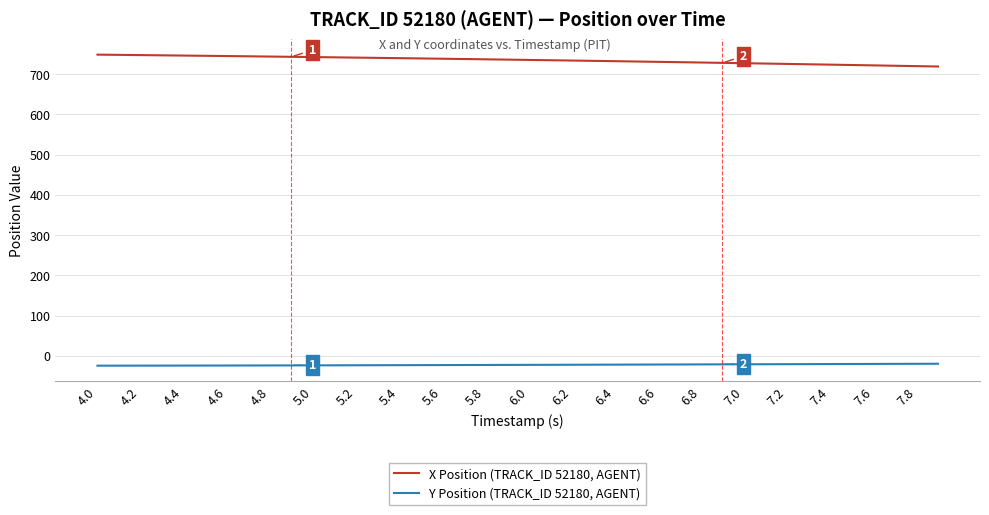

Which series has the largest total across all categories?

X Position (TRACK_ID 52180, AGENT)